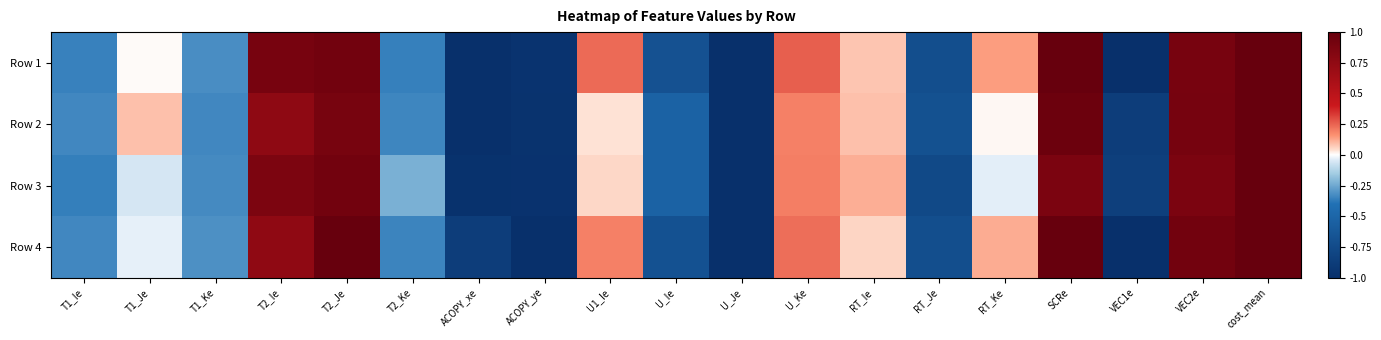

At which category does the chart reach its peak across all series?

cost_mean